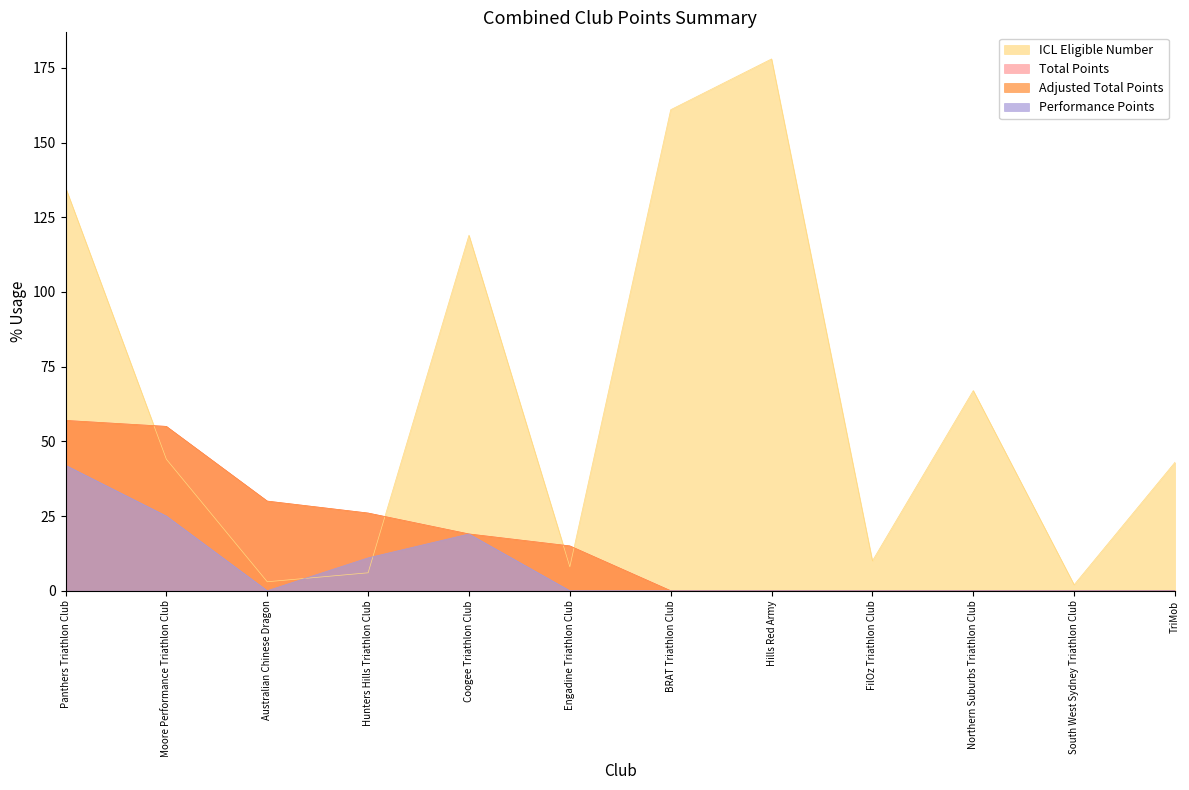

What is the difference between the highest and lowest values at Coogee Triathlon Club?

100